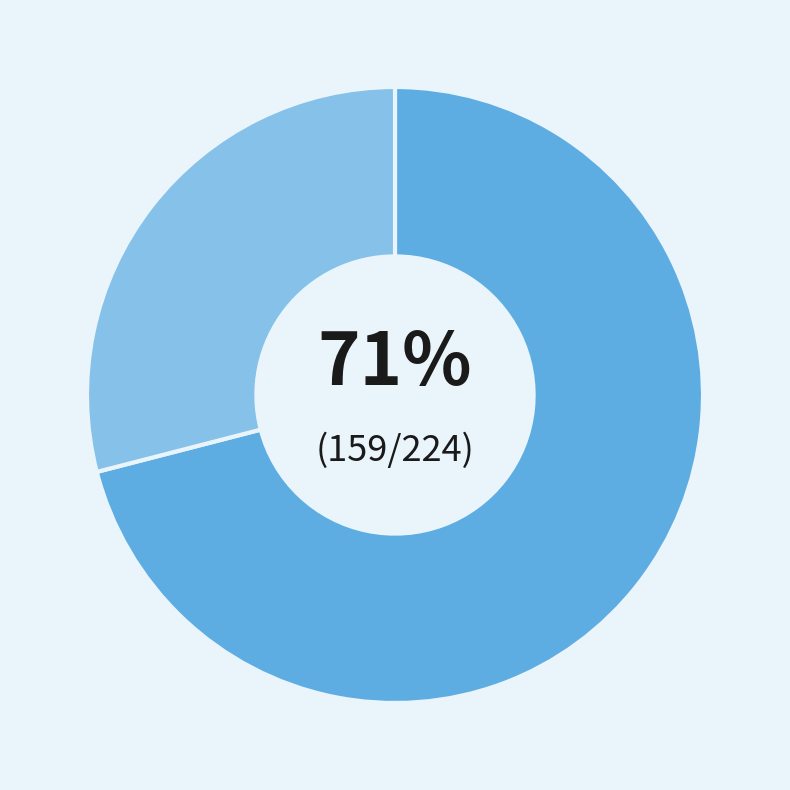

Does any single category account for the majority?

Yes